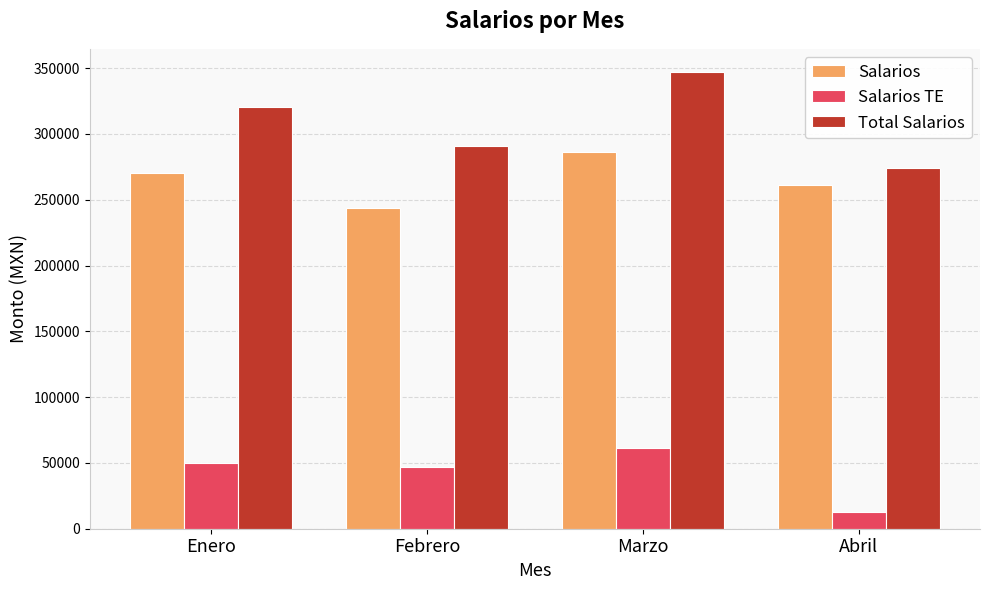

List the series in order of their overall mean, highest first.

Total Salarios, Salarios, Salarios TE